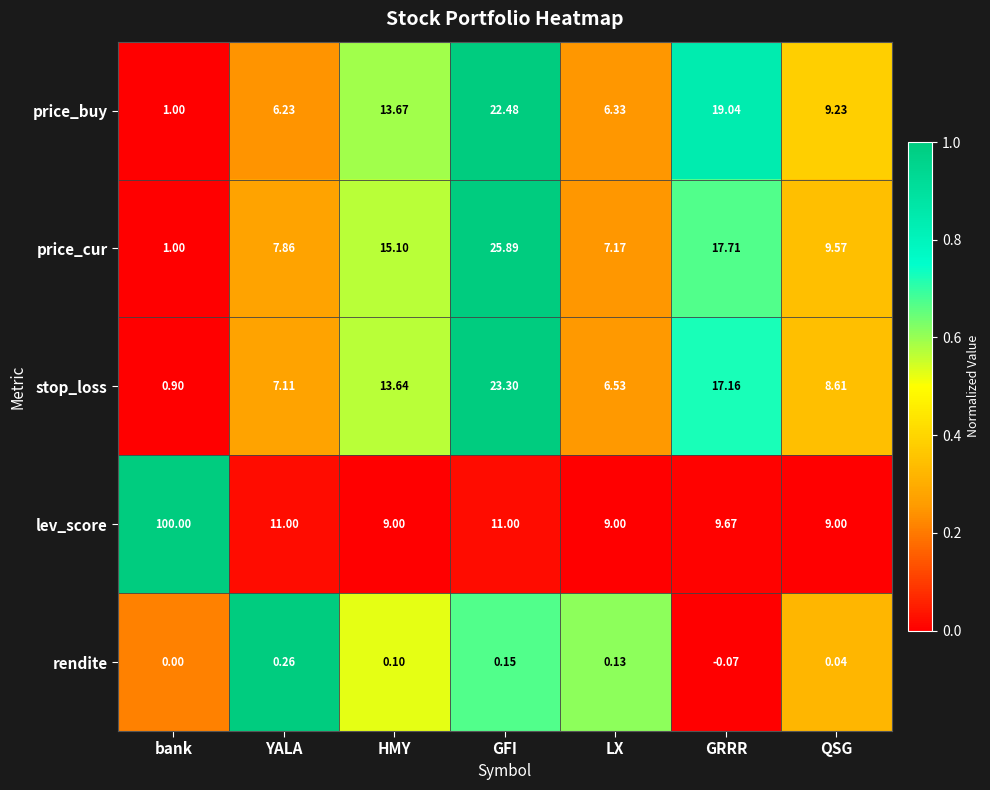

Which series has the widest spread of values?

lev_score